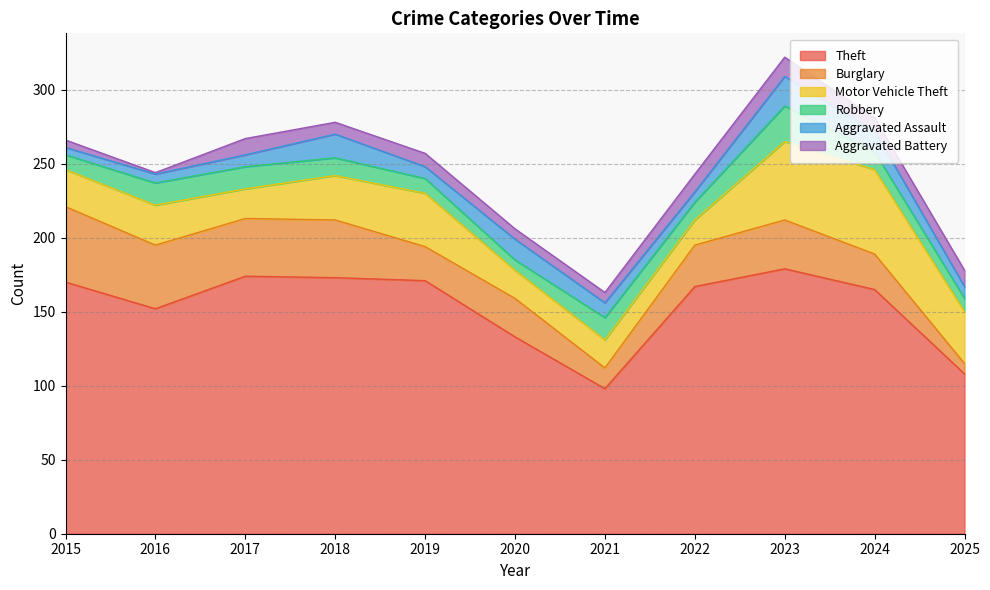

How many distinct data groups are displayed?

6